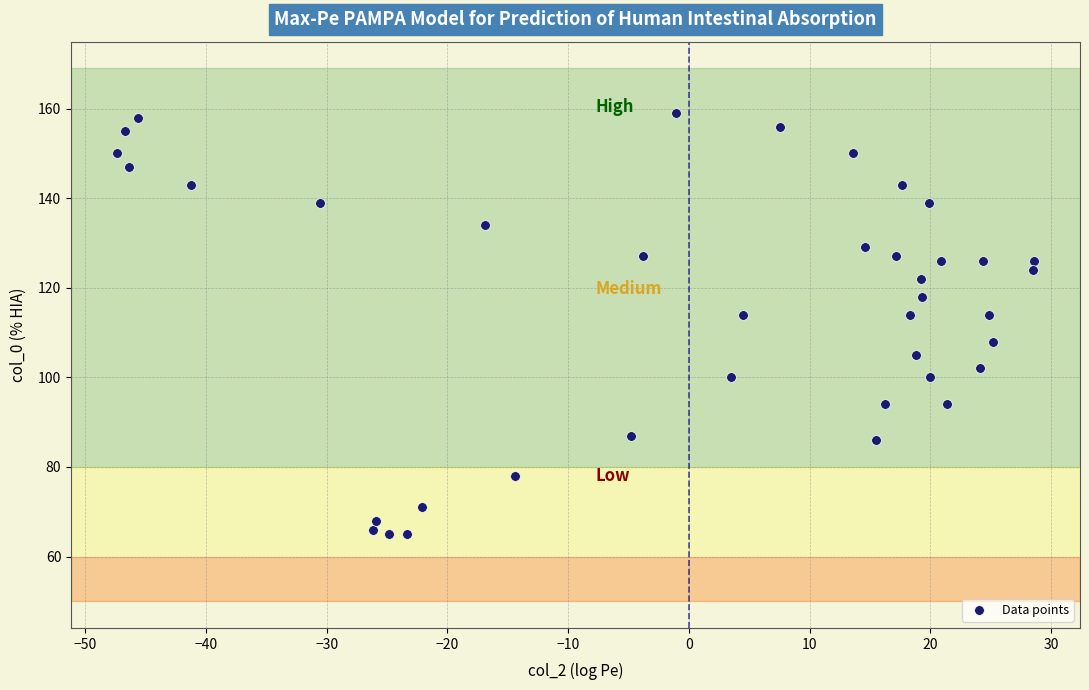

What is the range of Y values (max minus min)?

94